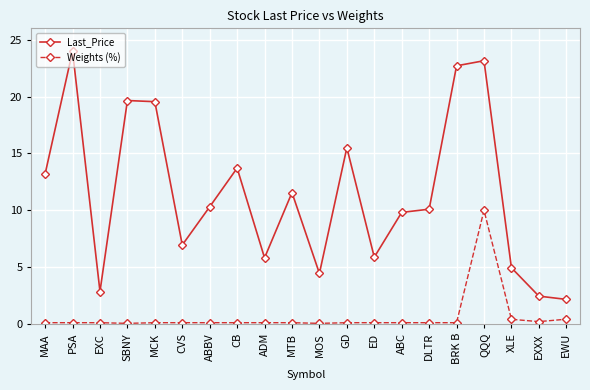

What position from the left is QQQ?

17